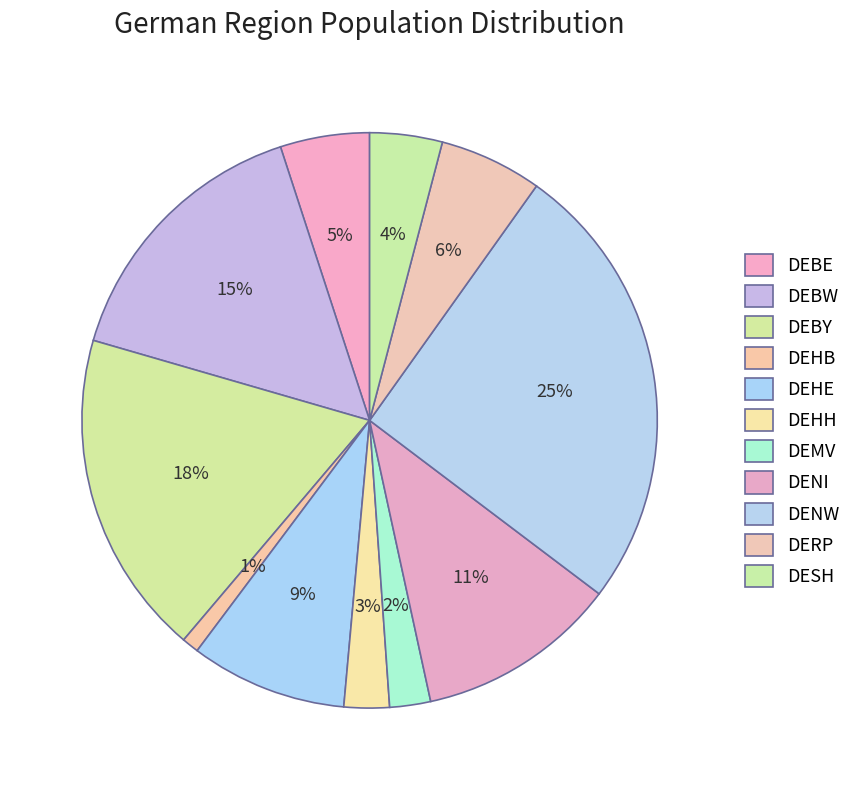

Between DEBY and DERP, which is larger?

DEBY